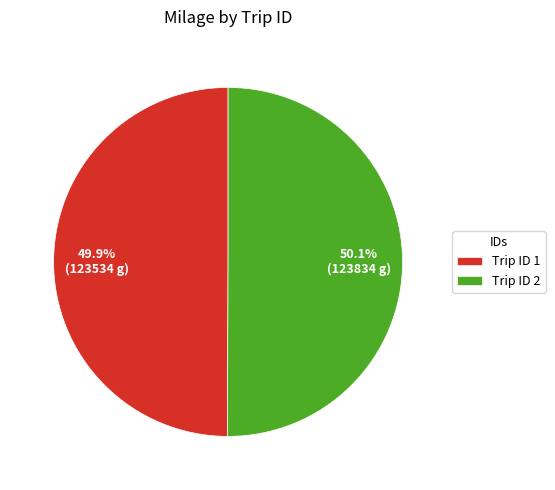

Does any single category account for the majority?

Yes